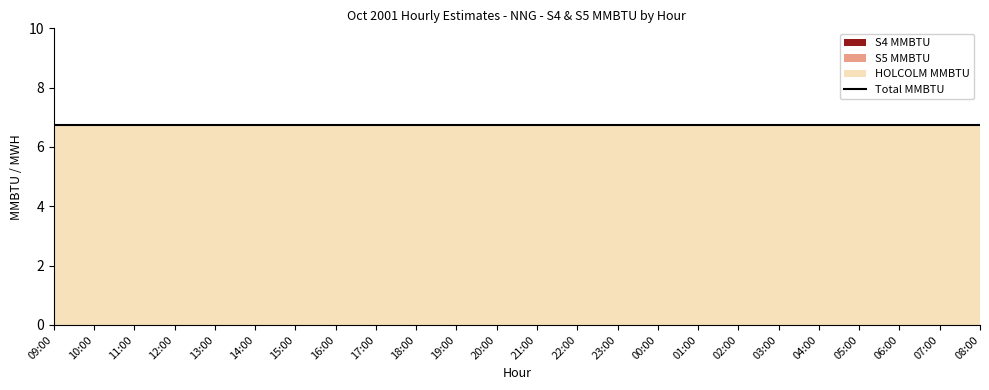

True or false: HOLCOLM MMBTU and S5 MMBTU cross at least once.

False